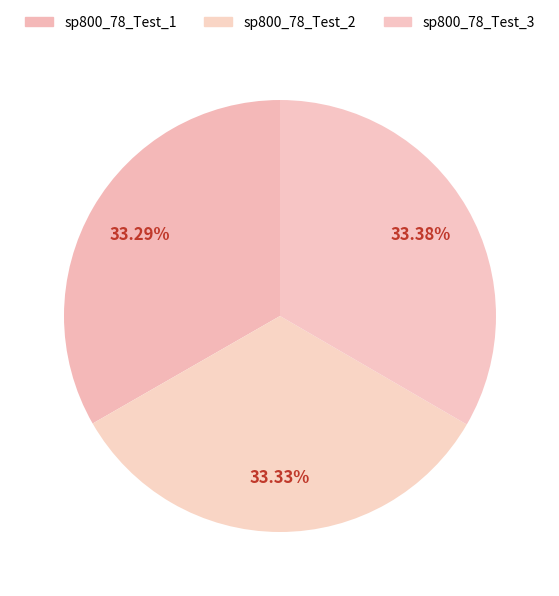

To the nearest percent, what percentage of the pie is sp800_78_Test_2?

33%